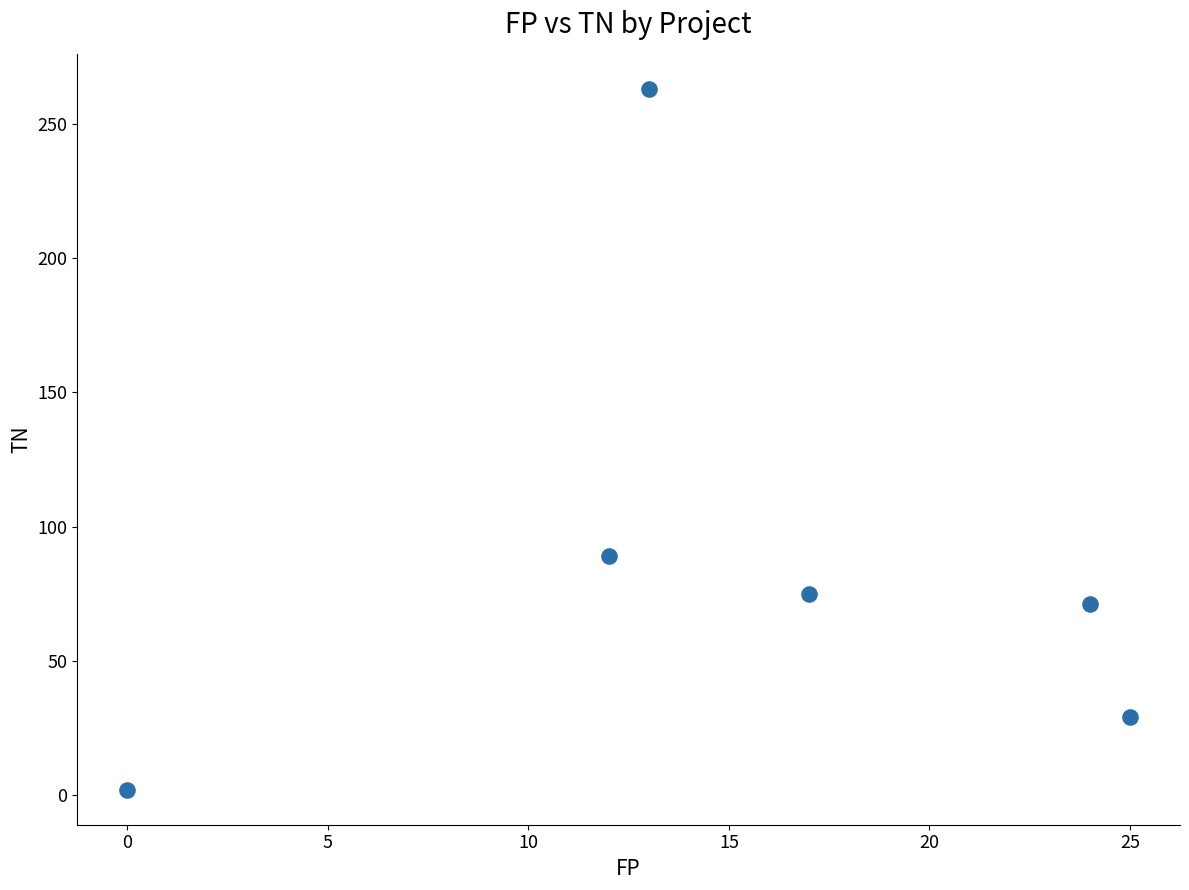

What is the range of Y values (max minus min)?

261